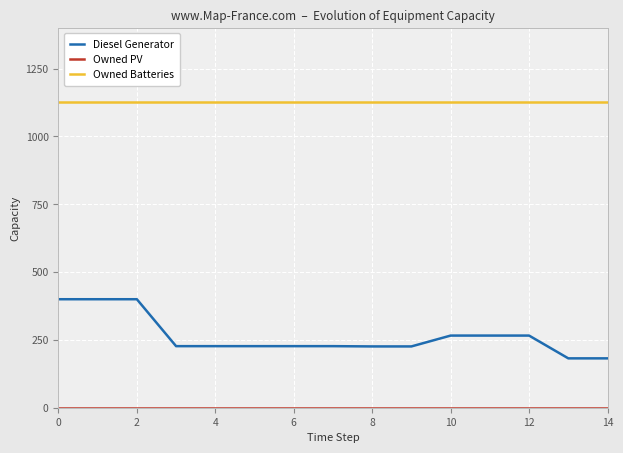

Which series has the largest range (max minus min)?

Diesel Generator